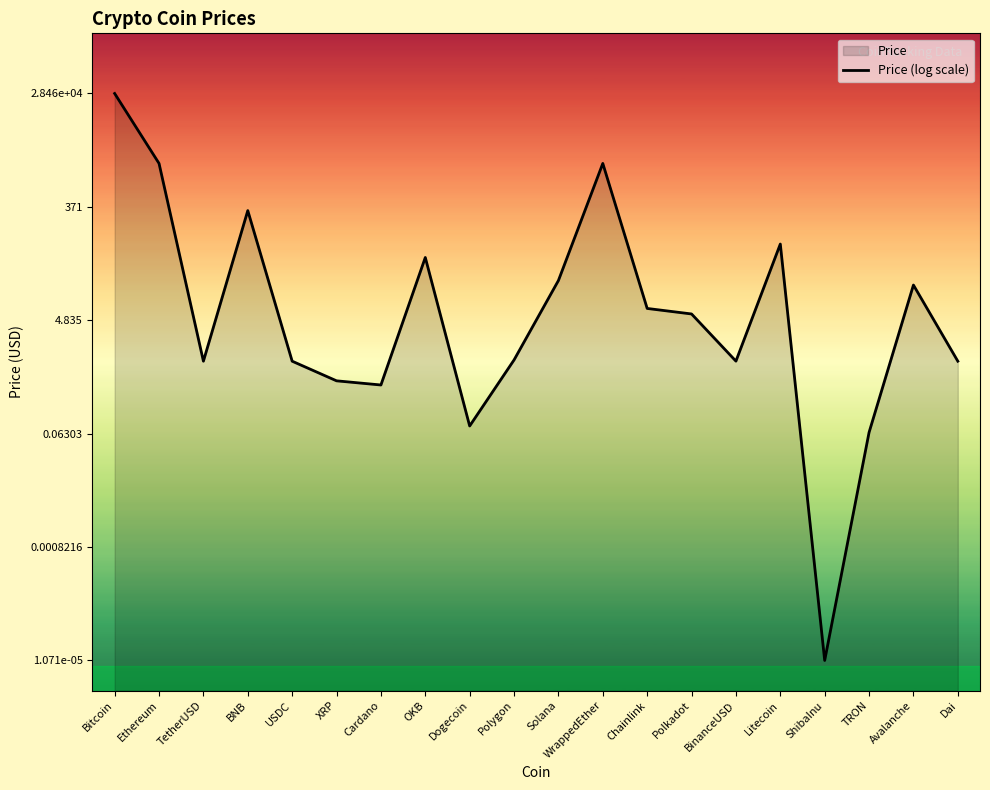

Which has a higher value, OKB or XRP?

OKB